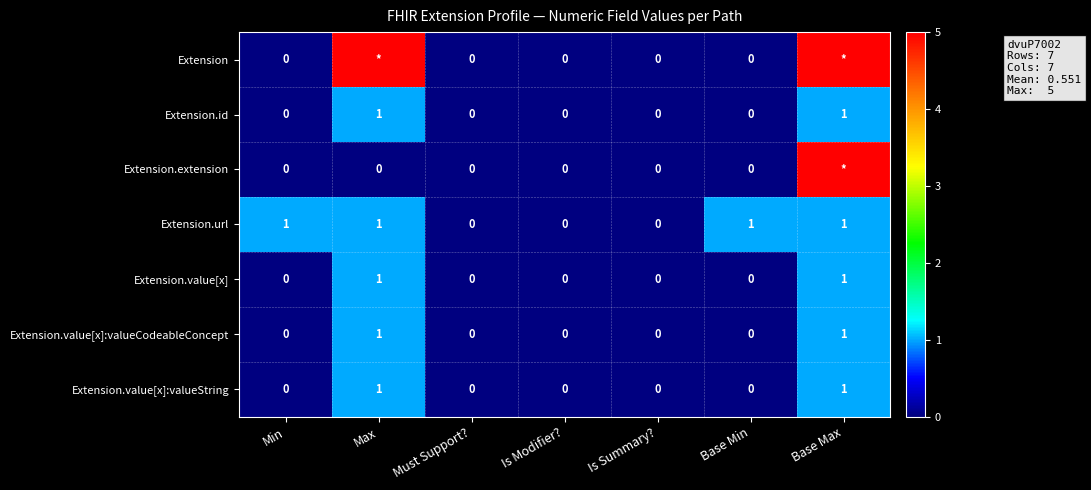

Which series changed the most between Is Modifier? and Base Min?

Extension.url